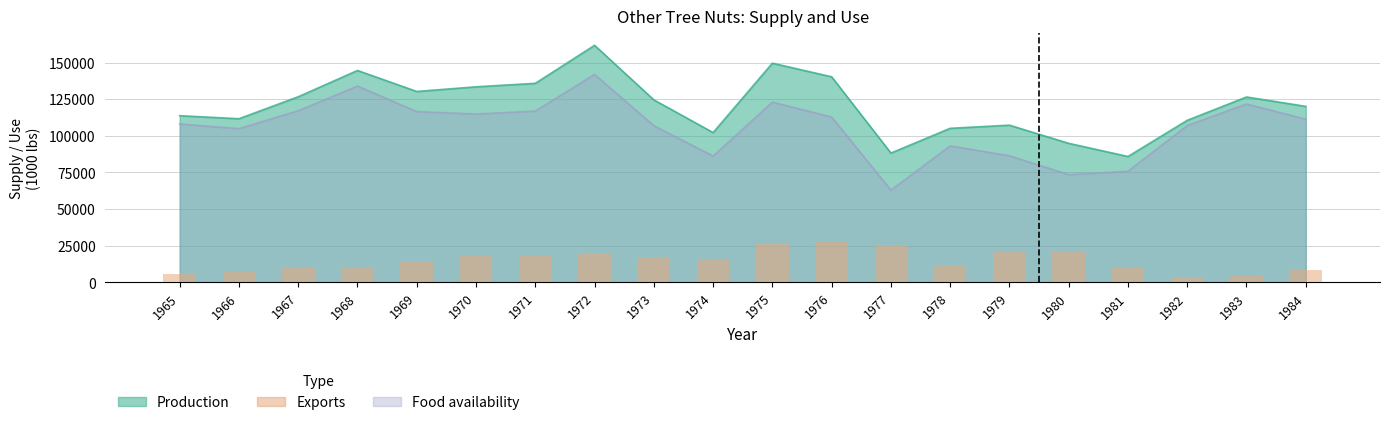

Reading left to right, what are all the values shown in this chart?

1965=5690	1966=6770	1967=9580	1968=10650	1969=13710	1970=18630	1971=18960	1972=19860	1973=17630	1974=16040	1975=26600	1976=27470	1977=25320	1978=12000	1979=20920	1980=21370	1981=10120	1982=3560	1983=4800	1984=8770